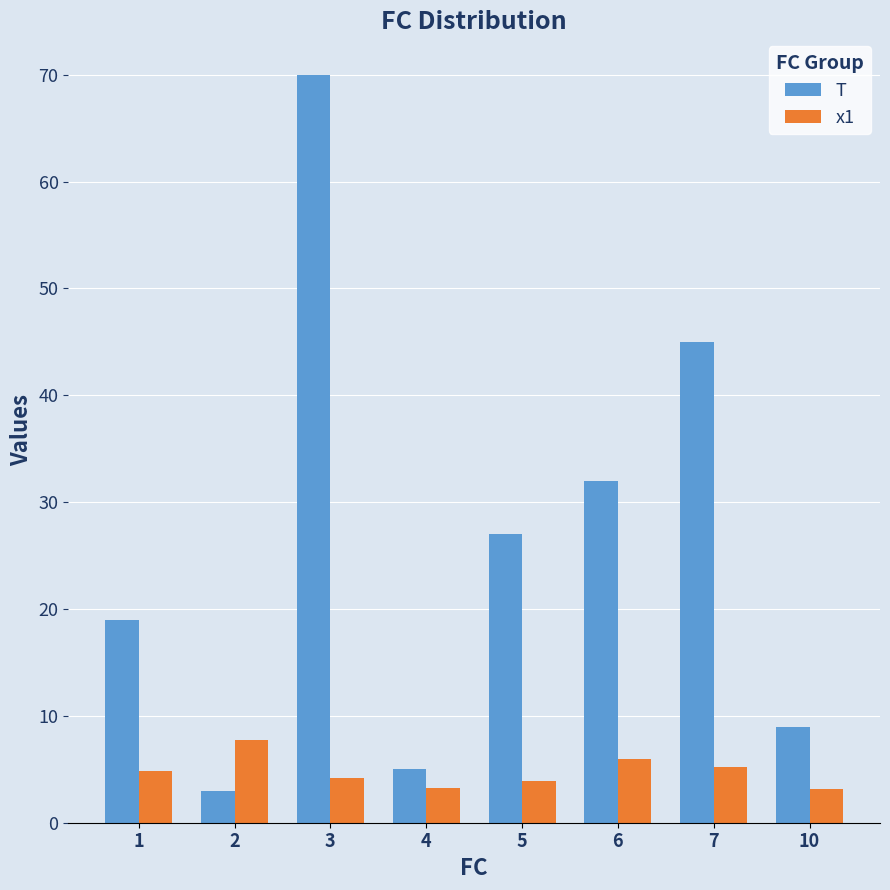

Read the T value at 1.

19.0